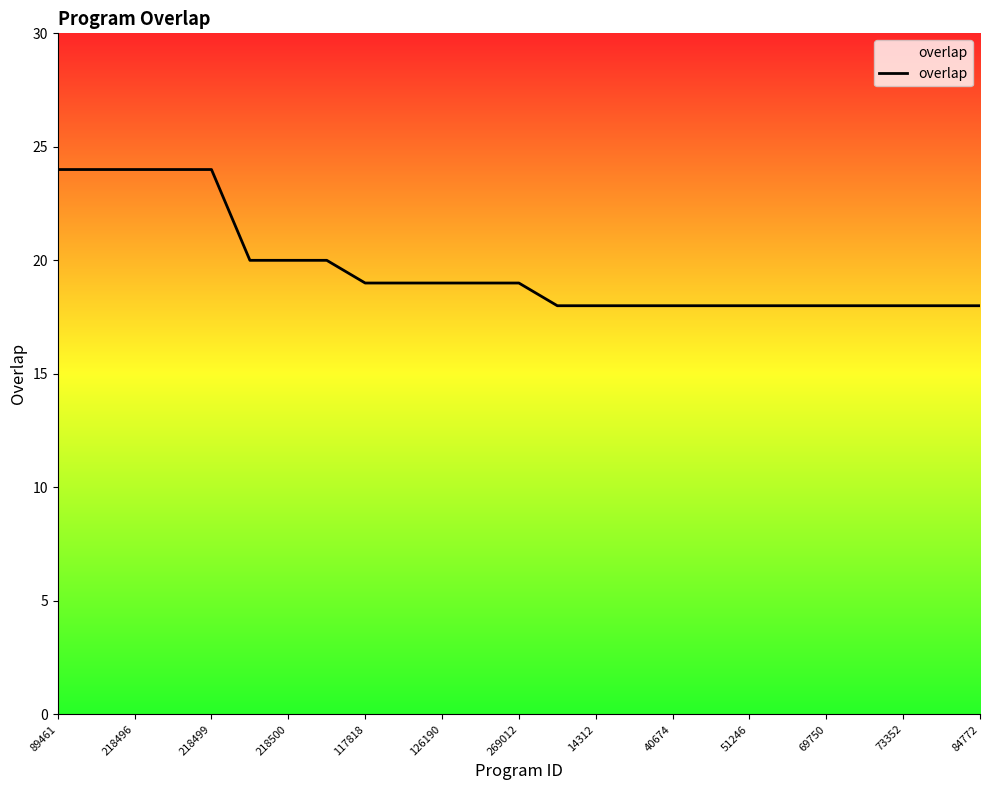

What is the difference between the maximum and minimum values?

6